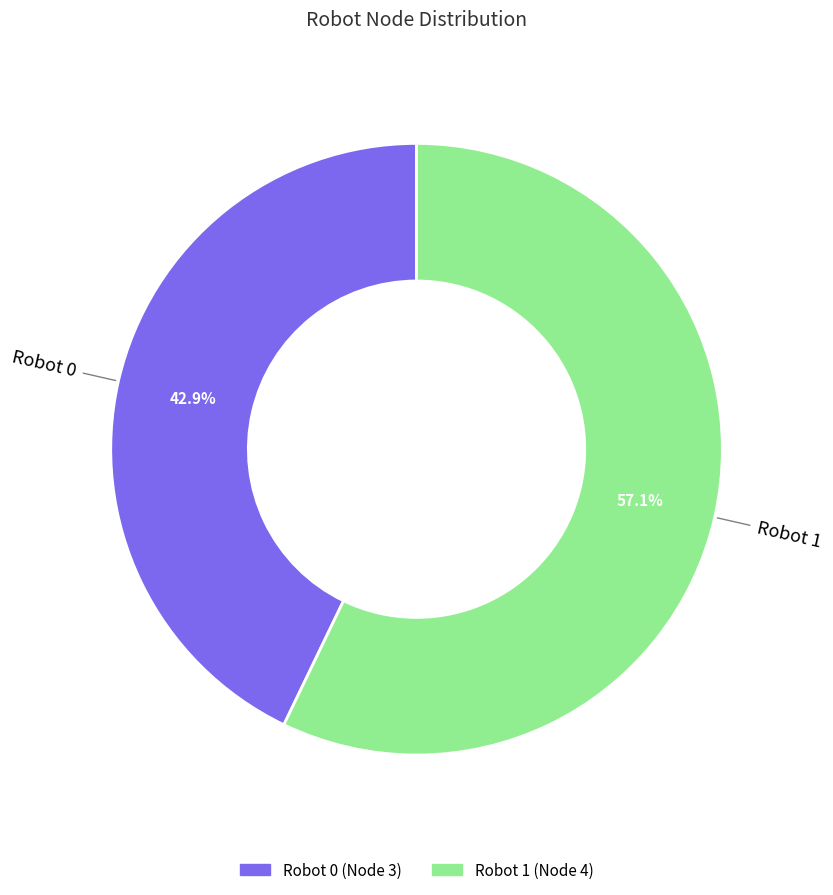

Does any single category account for the majority?

Yes